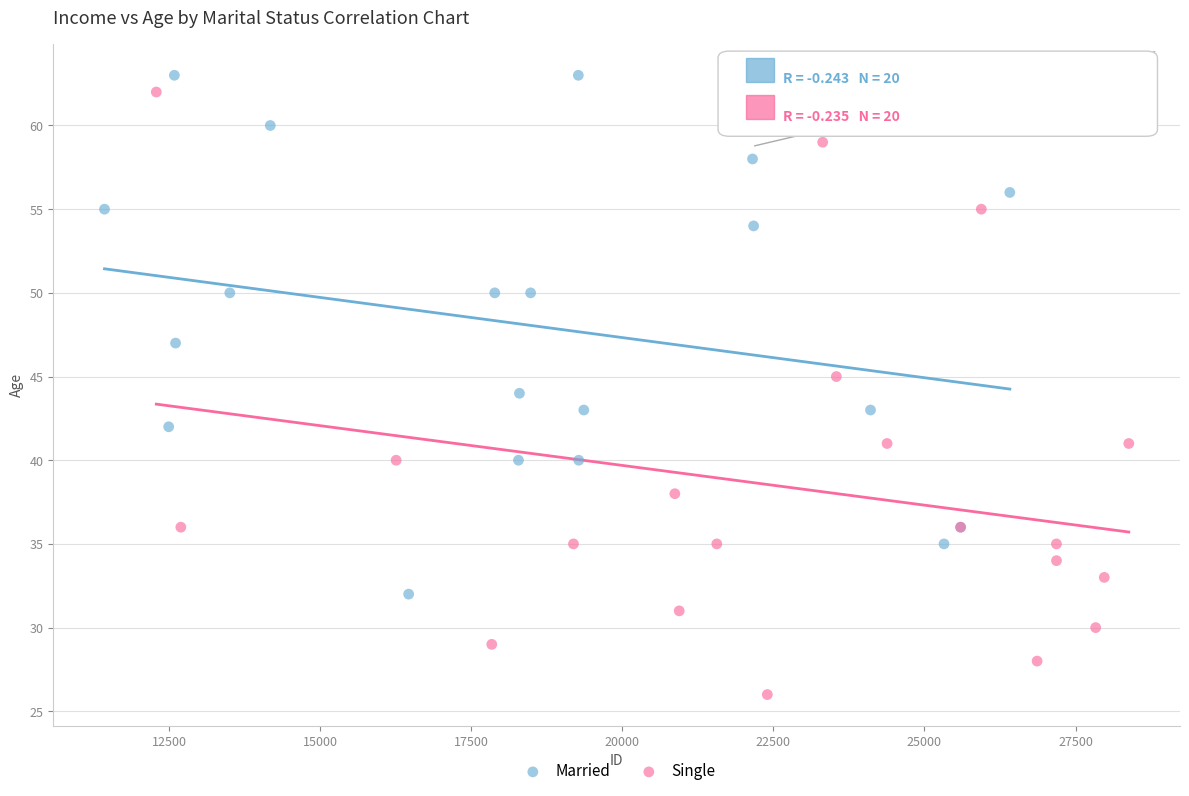

Which series contains the lowest Y value?

Single